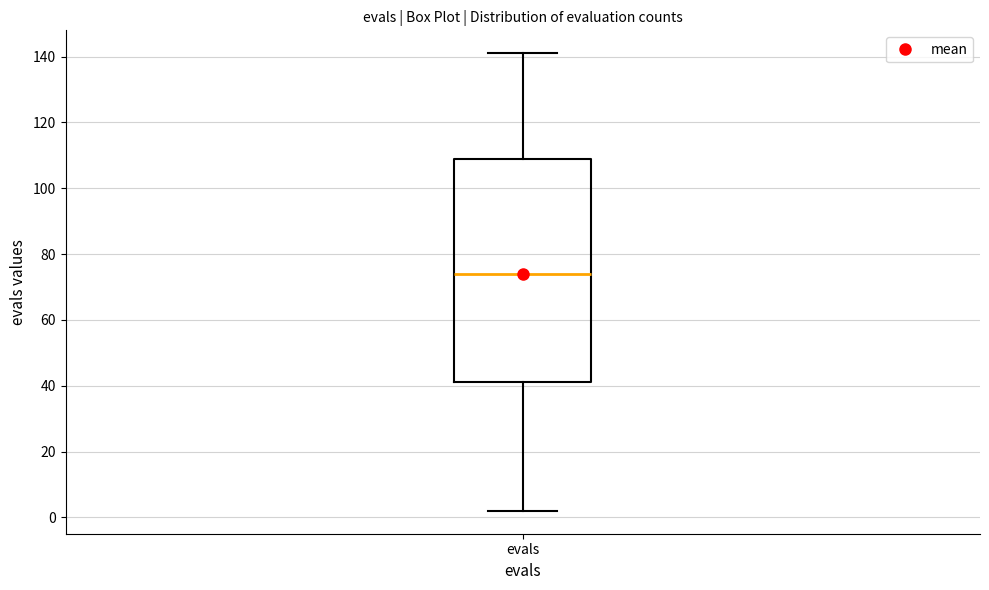

Transcribe this box plot: give where the median line is, the range the box spans, and where the two whiskers end, as read against the y-axis. The values are not printed on the chart, so give them approximately, as read against the axis.

median 74, box 42 to 110, whiskers 2 to 142